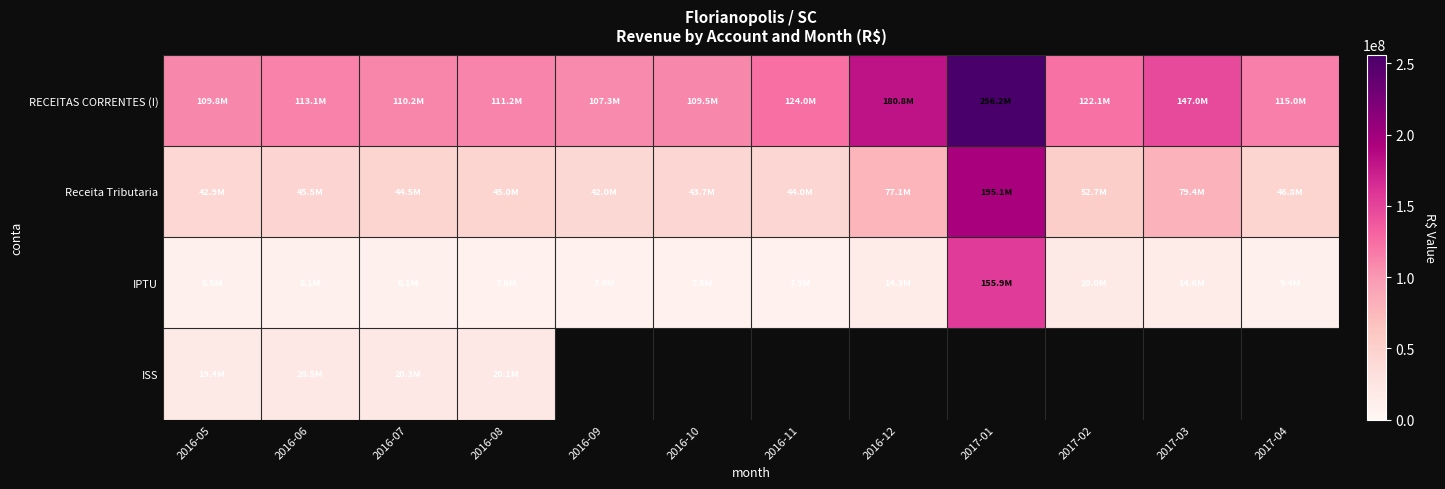

What is the average value of the IPTU series?

22431824.7